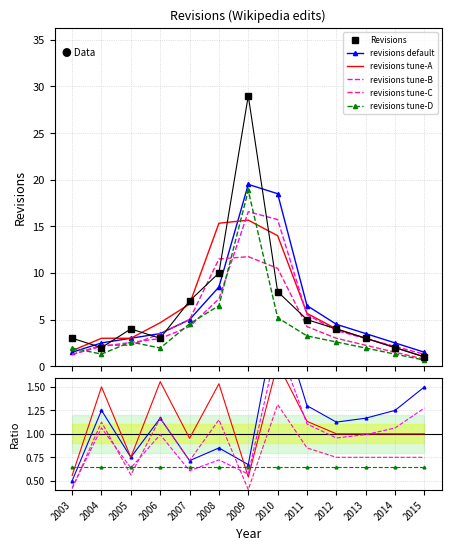

Rank the series at 2009 from lowest to highest value.

revisions tune-C, revisions tune-A, revisions tune-B, revisions tune-D, revisions default, Revisions